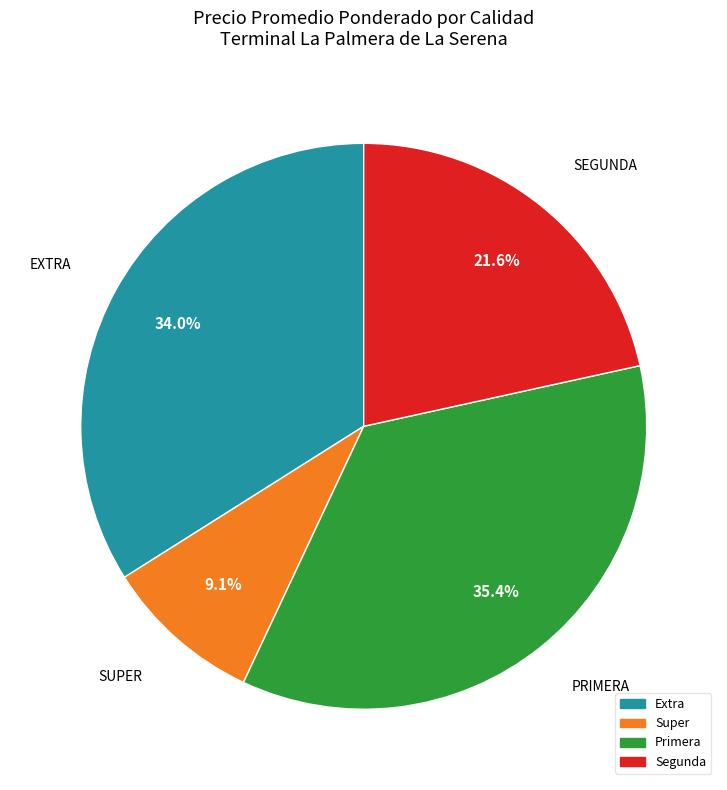

Which slice is the smallest?

Super